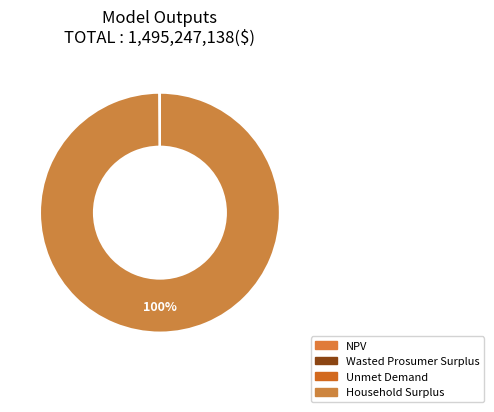

Which slice is the smallest?

Unmet Demand